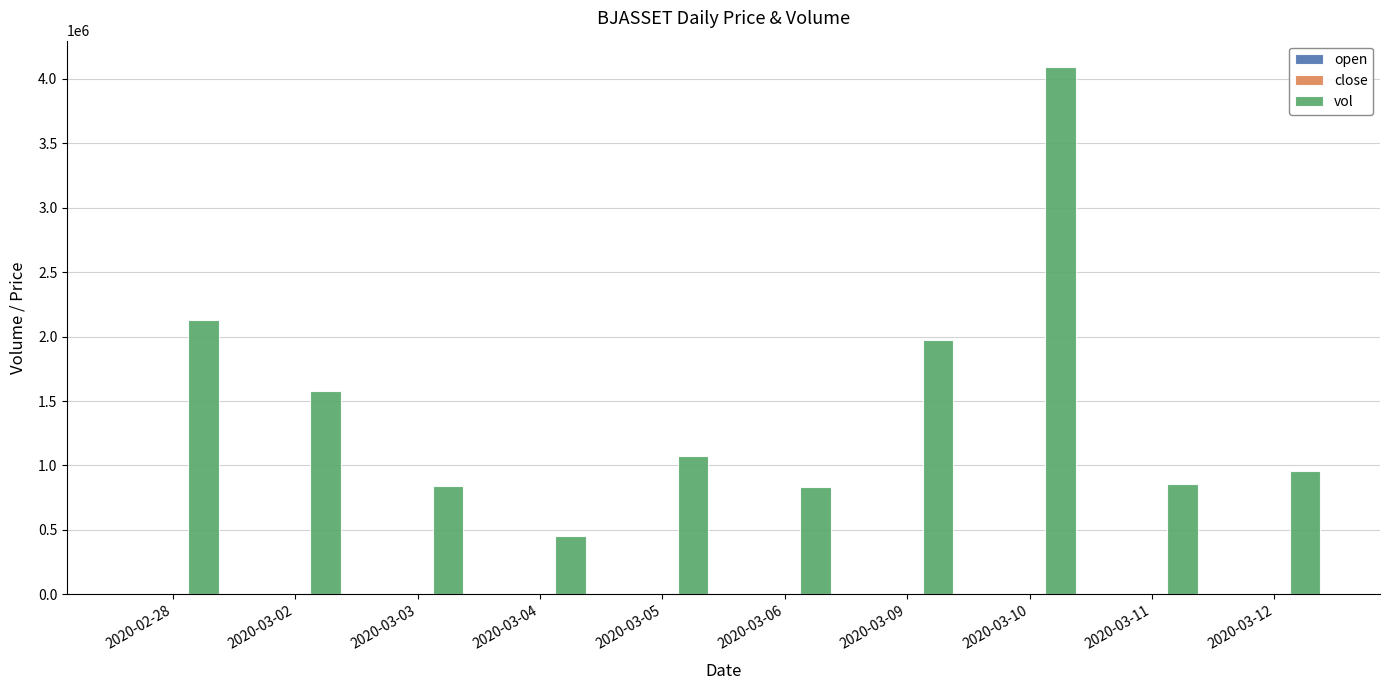

What is the greatest value displayed?

4091700.0